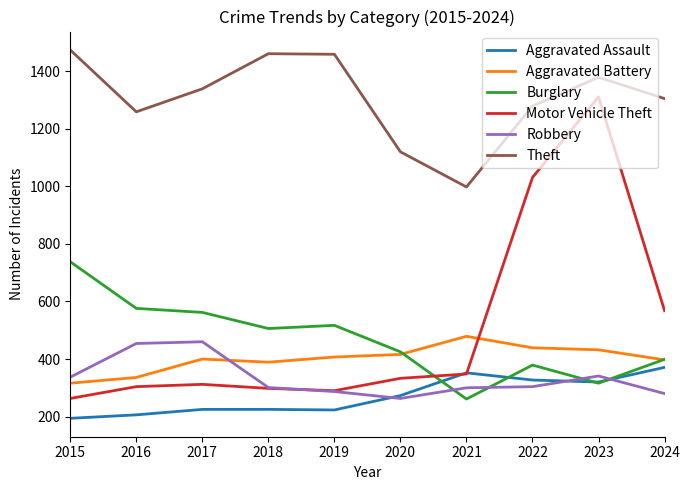

True or false: Burglary and Theft cross at least once.

False